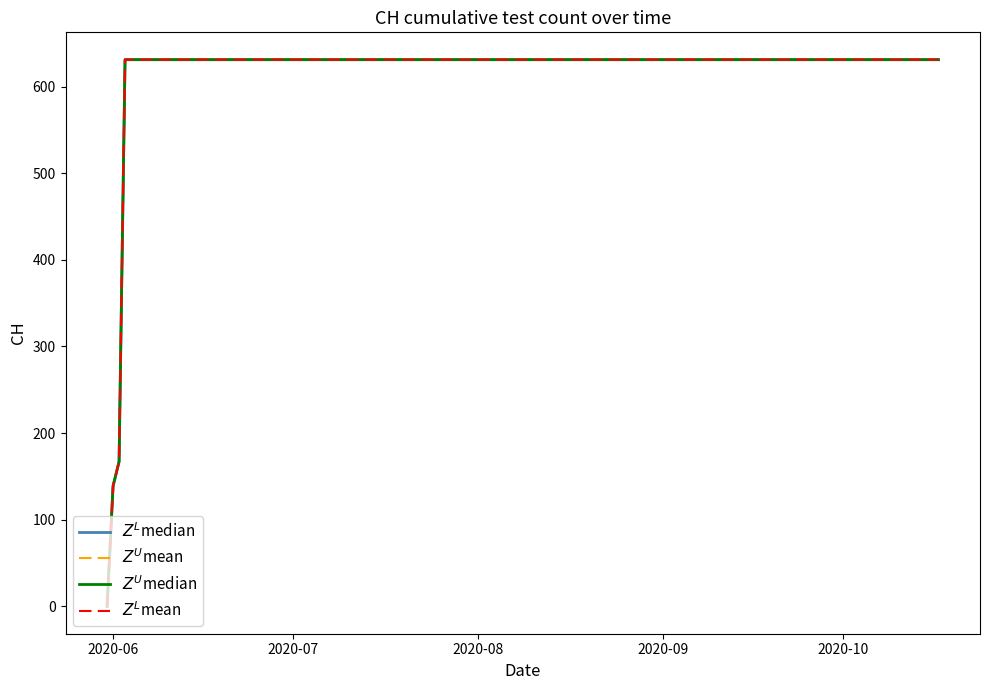

What value does the $Z^L$mean series have at 2020-09?

631